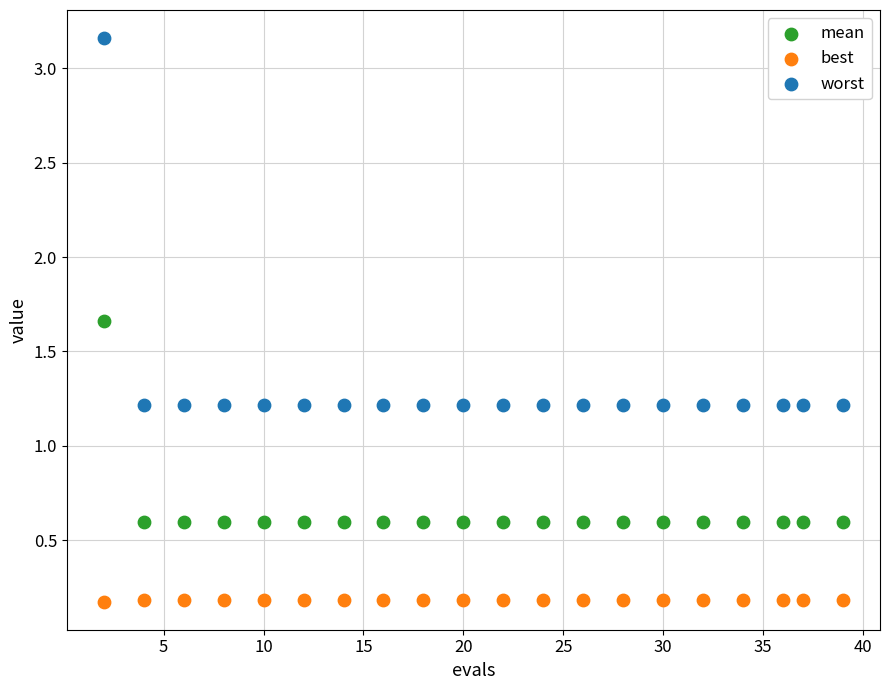

Which series reaches the maximum Y coordinate?

worst